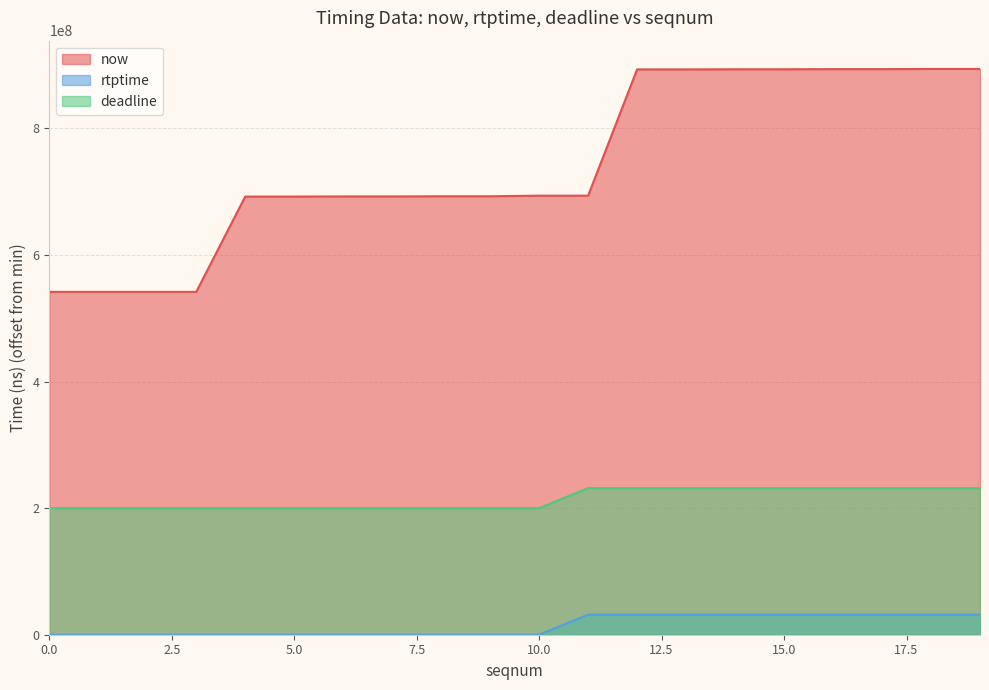

Between 5 and 2, which is larger?

5